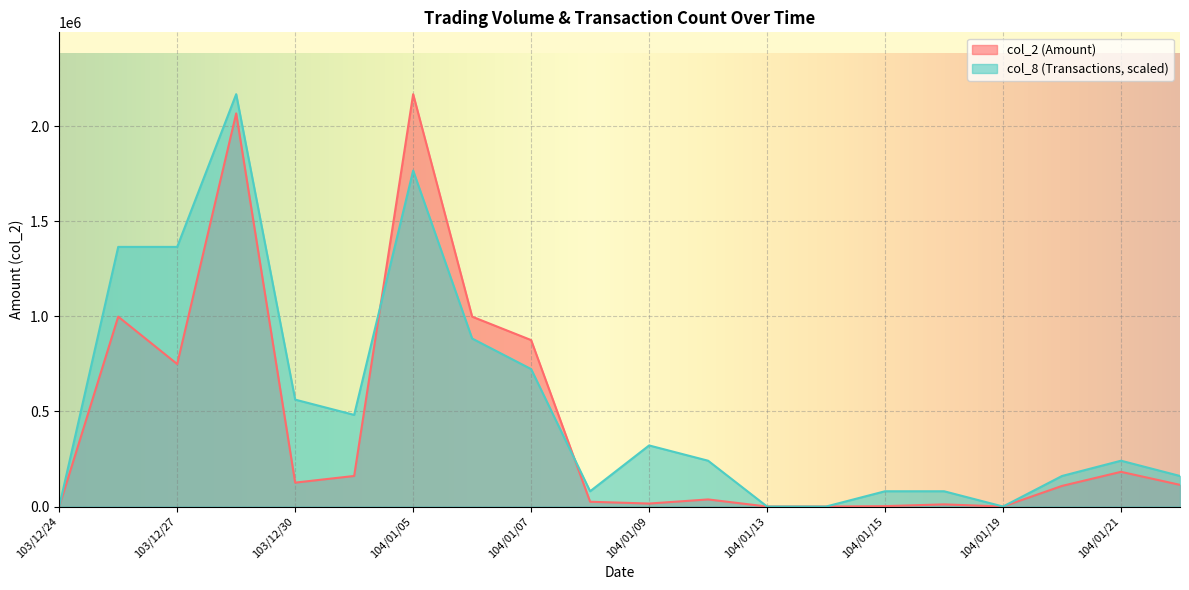

What position from the right is 104/01/19?

4